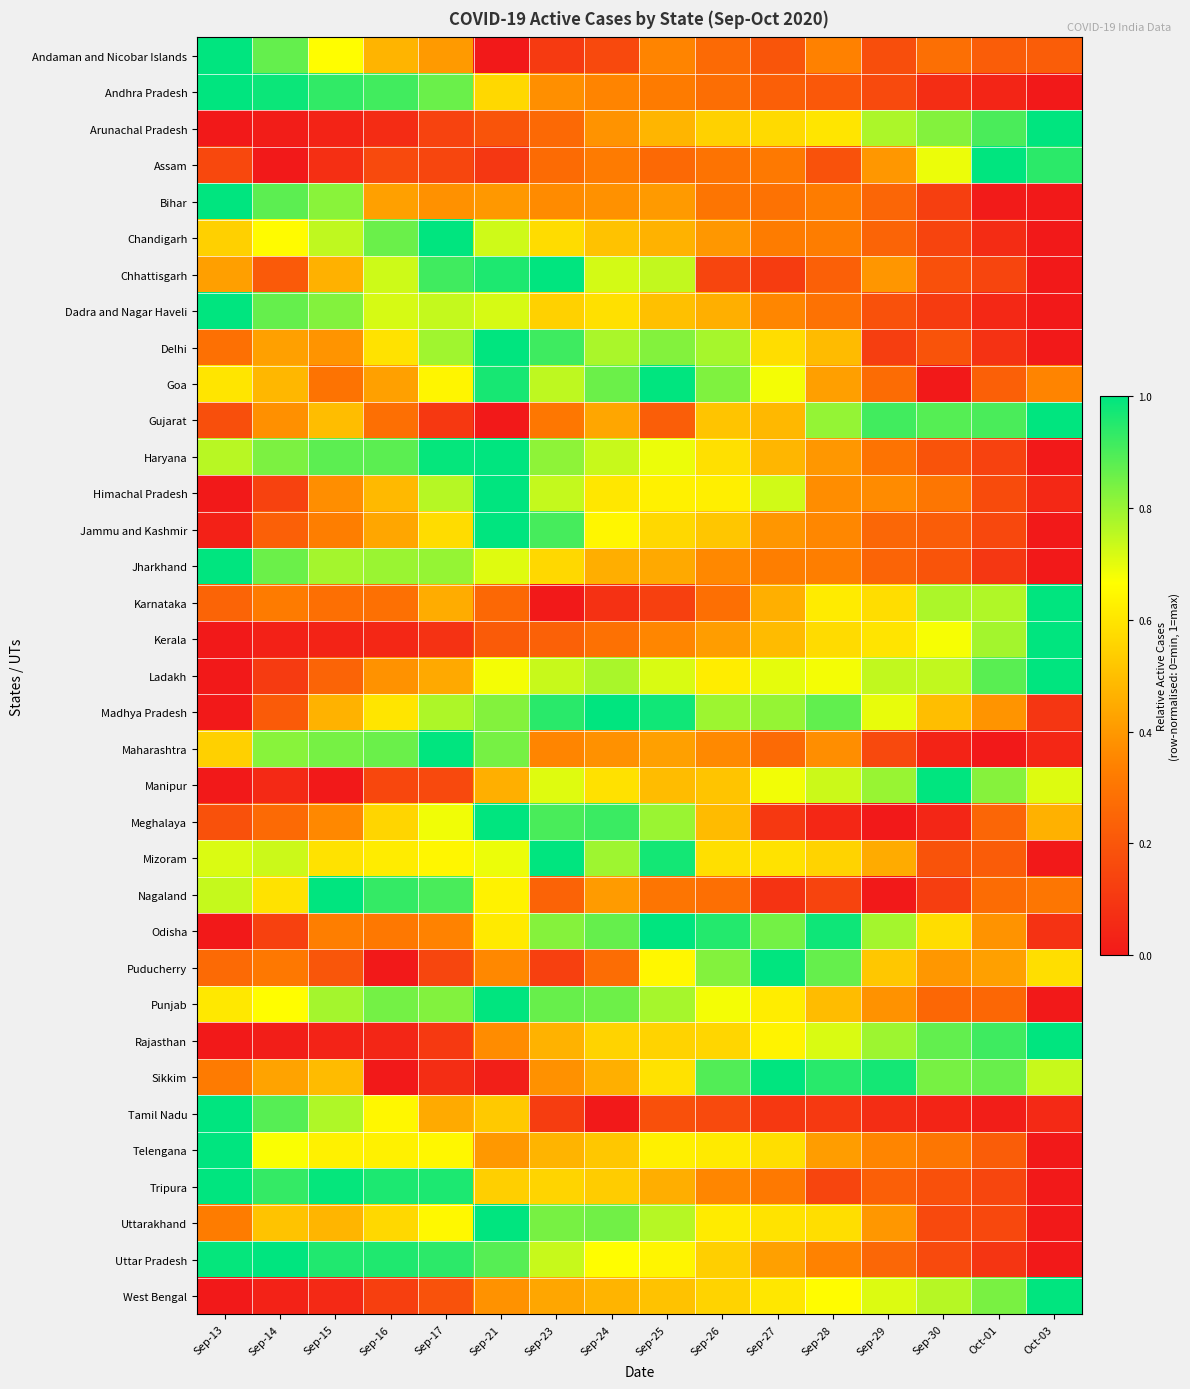

At which category is the sum across all series the highest?

Sep-21